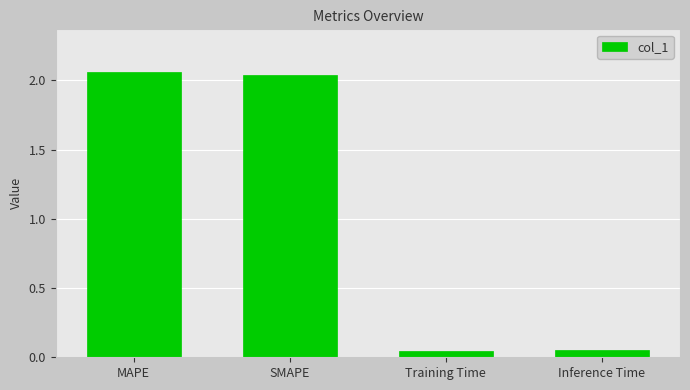

The chart shows a value of 3.5 at SMAPE. True or false?

False